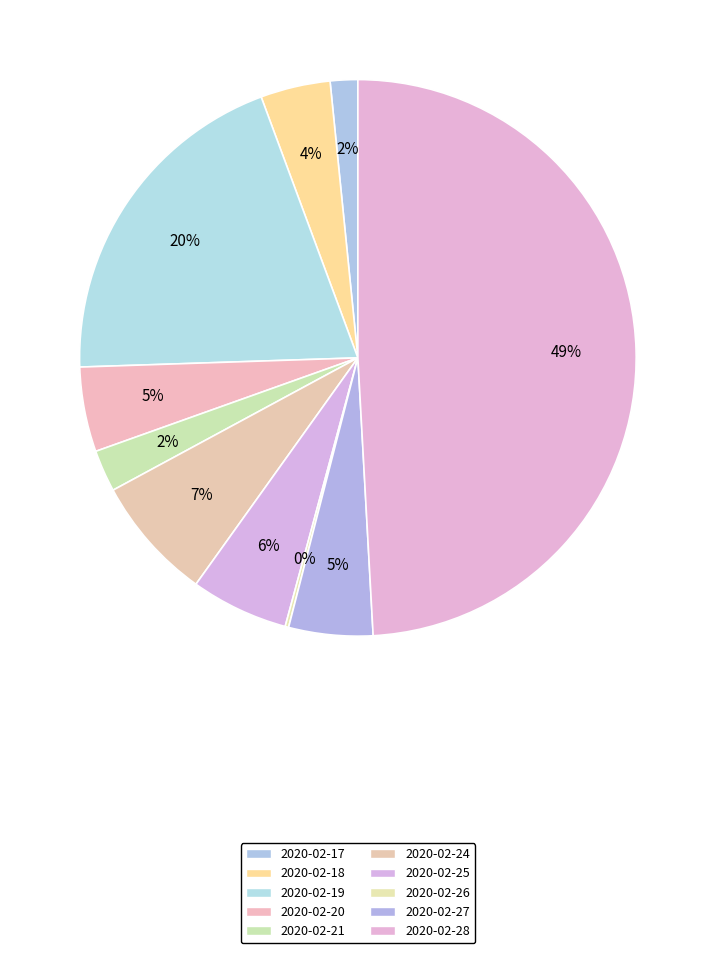

To the nearest percent, what is the combined percentage of 2020-02-24 and 2020-02-20?

12%